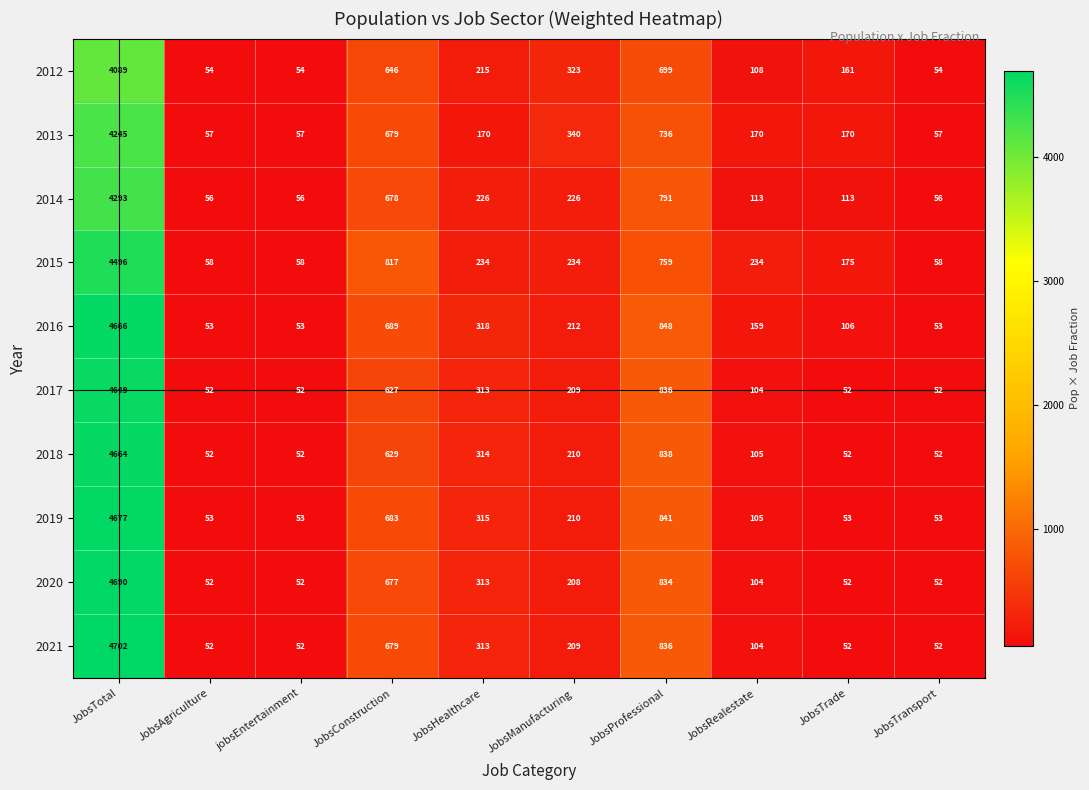

What is the total value across all series at jobsEntertainment?

539